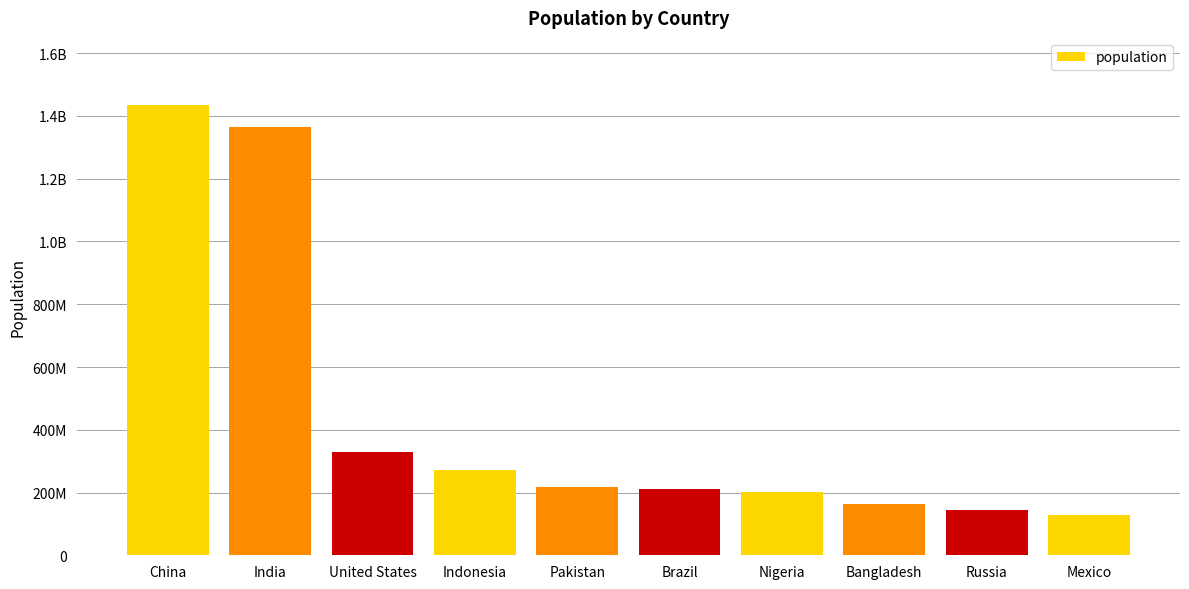

Are the bars horizontal?

No